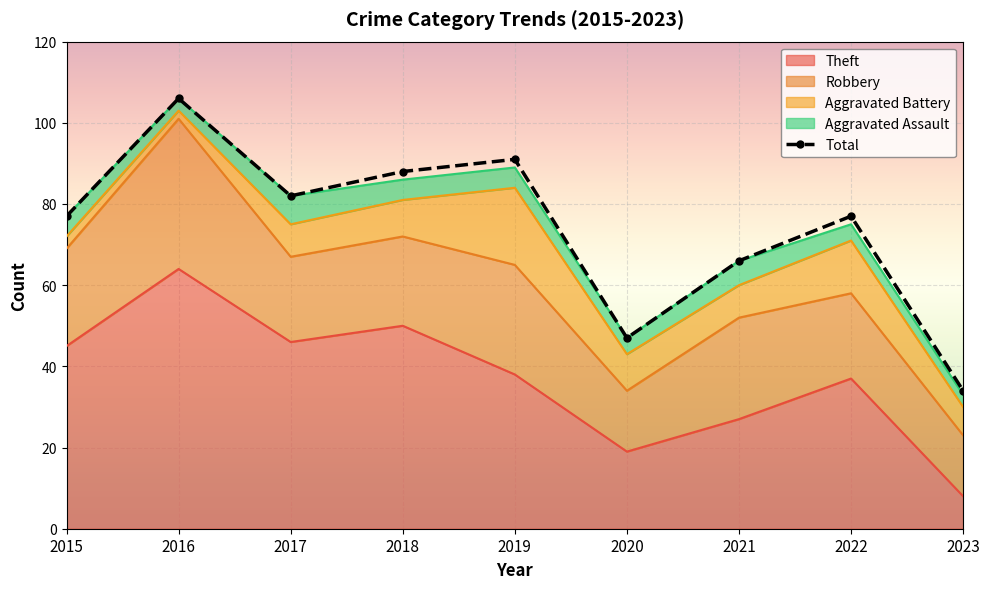

True or false: Robbery and Total cross at least once.

False